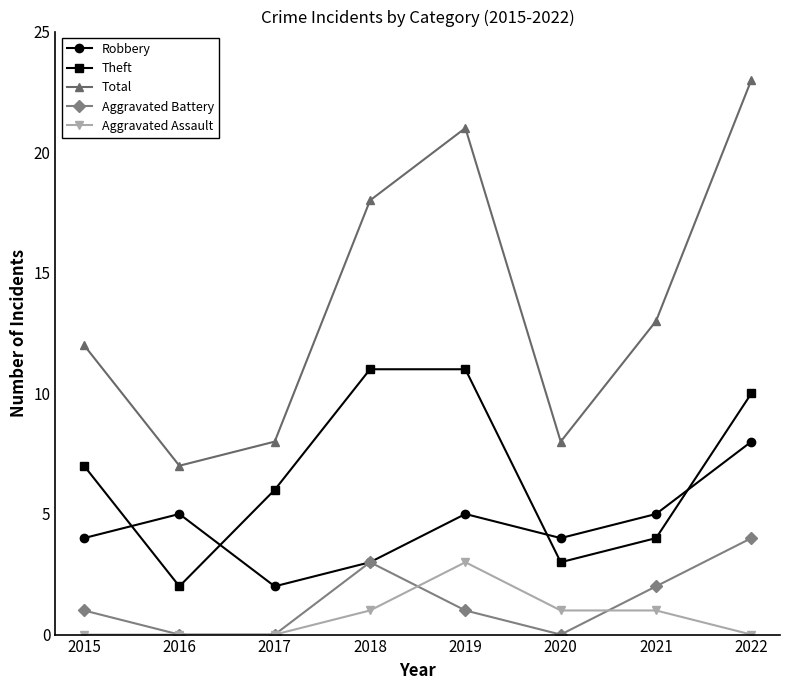

Reading left to right, transcribe all the data shown in this chart.

Robbery: 2015=4	2016=5	2017=2	2018=3	2019=5	2020=4	2021=5	2022=8
Theft: 2015=7	2016=2	2017=6	2018=11	2019=11	2020=3	2021=4	2022=10
Total: 2015=12	2016=7	2017=8	2018=18	2019=21	2020=8	2021=13	2022=23
Aggravated Battery: 2015=1	2016=0	2017=0	2018=3	2019=1	2020=0	2021=2	2022=4
Aggravated Assault: 2015=0	2016=0	2017=0	2018=1	2019=3	2020=1	2021=1	2022=0